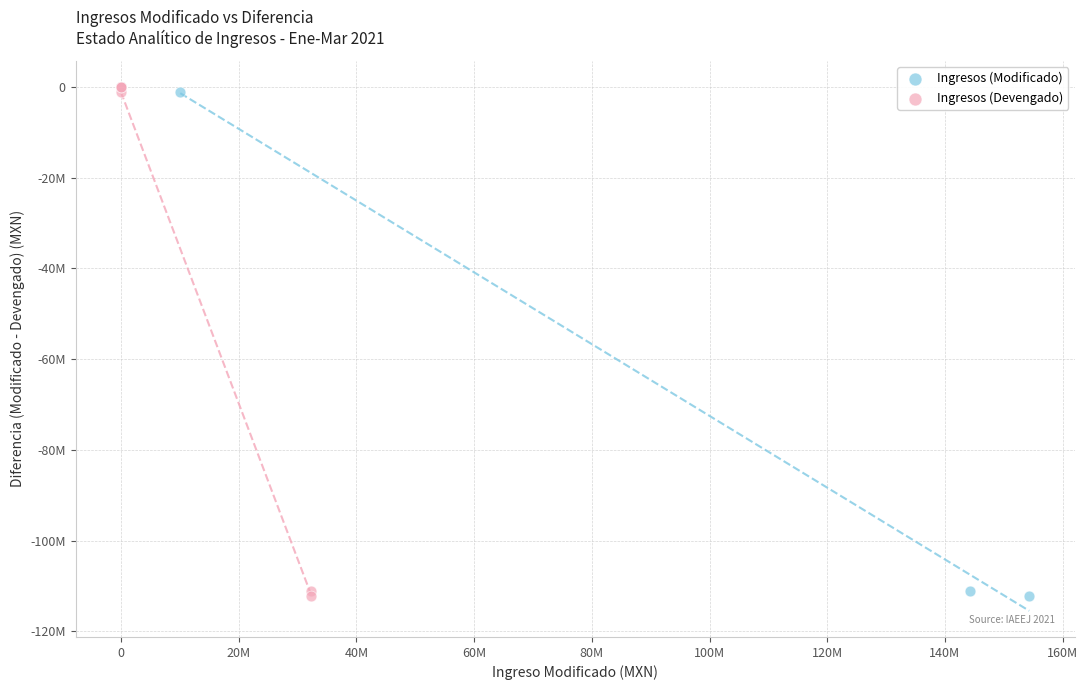

What are all the series names shown in the legend?

Ingresos (Modificado), Ingresos (Devengado)